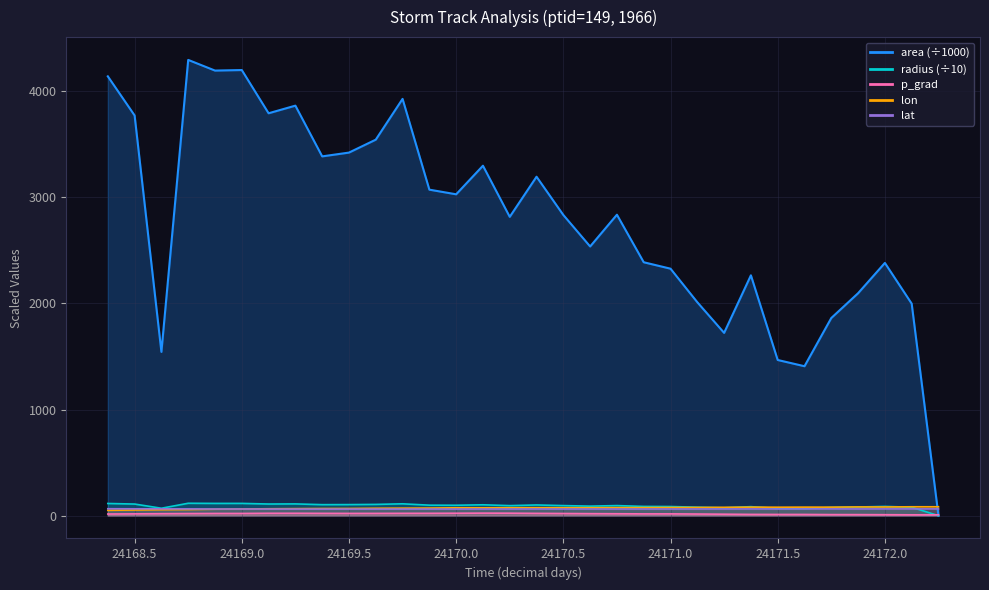

How many interior local valleys does the lat series have?

8